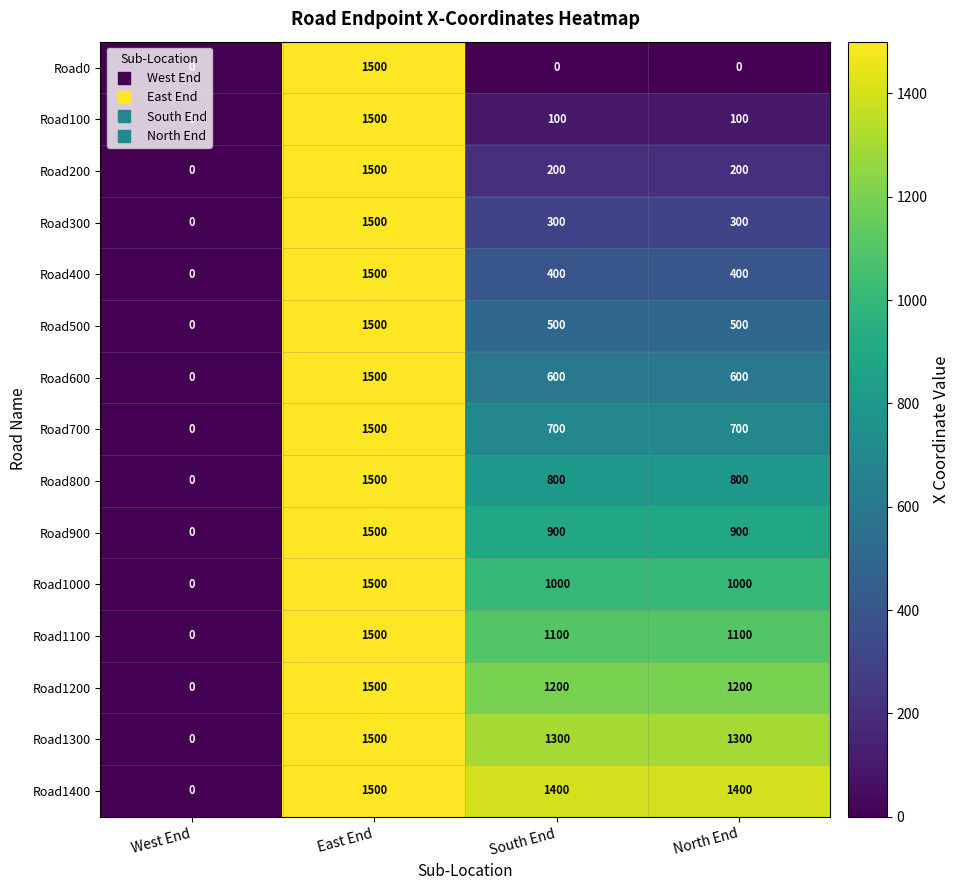

Where does the Road1100 series first go above 1100?

East End